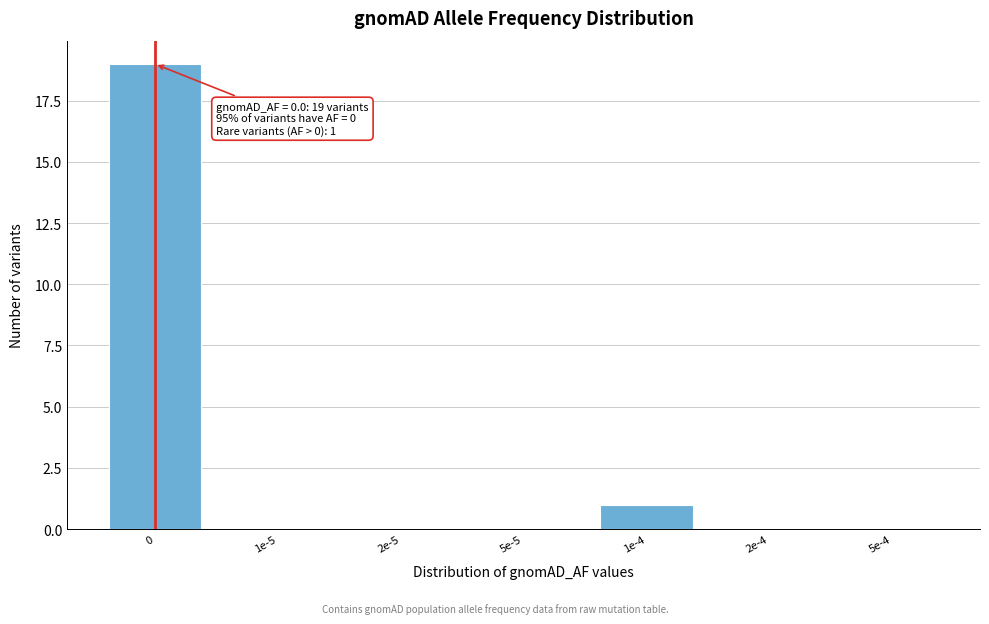

Reading left to right, what are all the values shown in this chart?

0=19	1e-5=0	2e-5=0	5e-5=0	1e-4=1	2e-4=0	5e-4=0